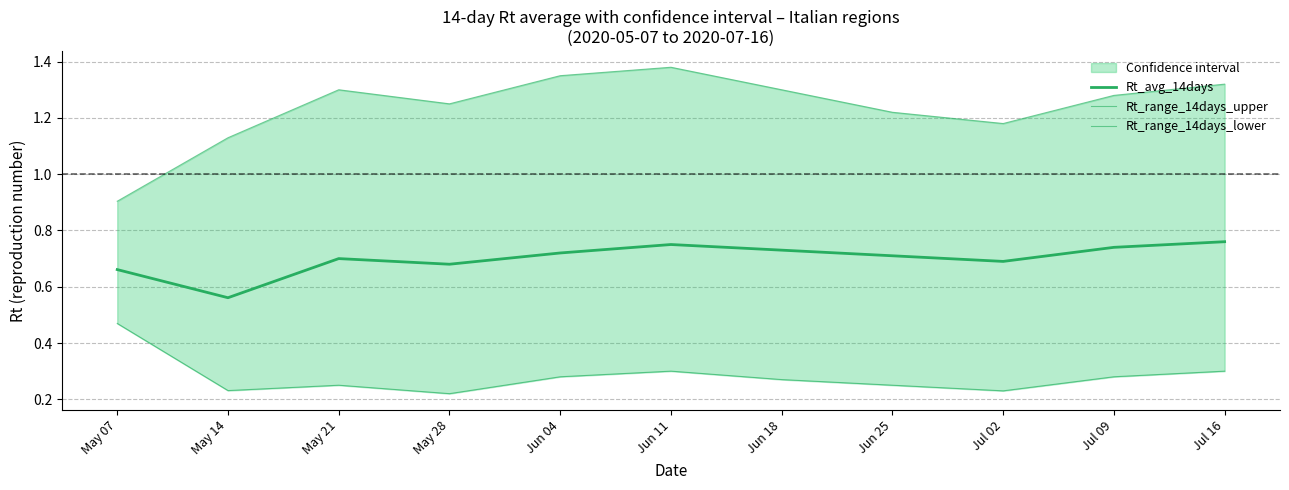

What is the value of the Rt_range_14days_lower point at the 7th from the left?

0.3